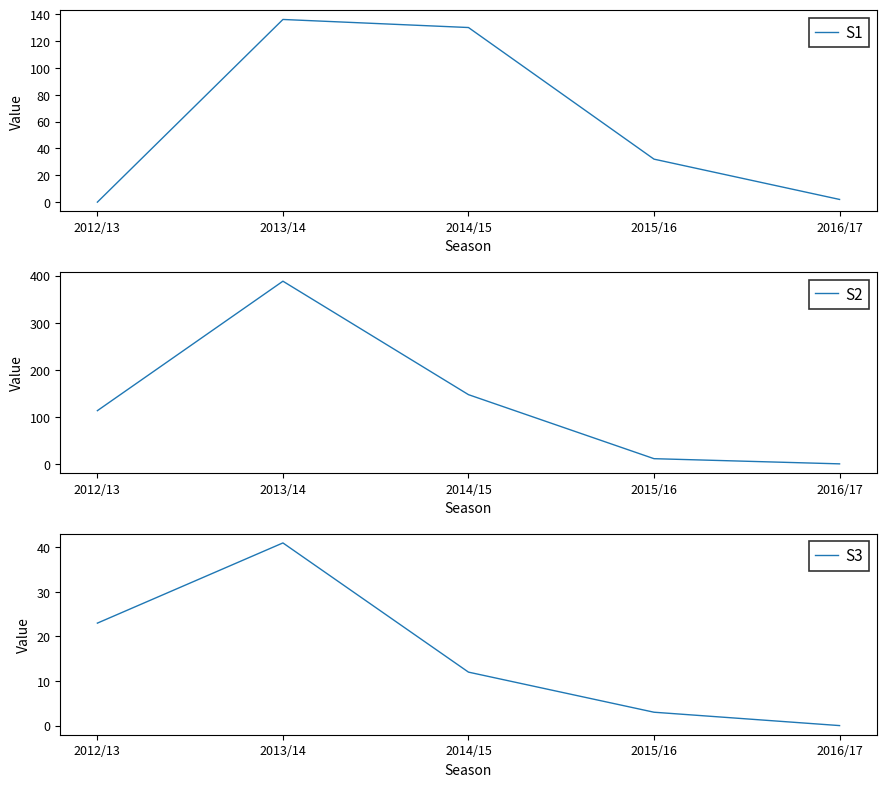

How many distinct data groups are displayed?

3